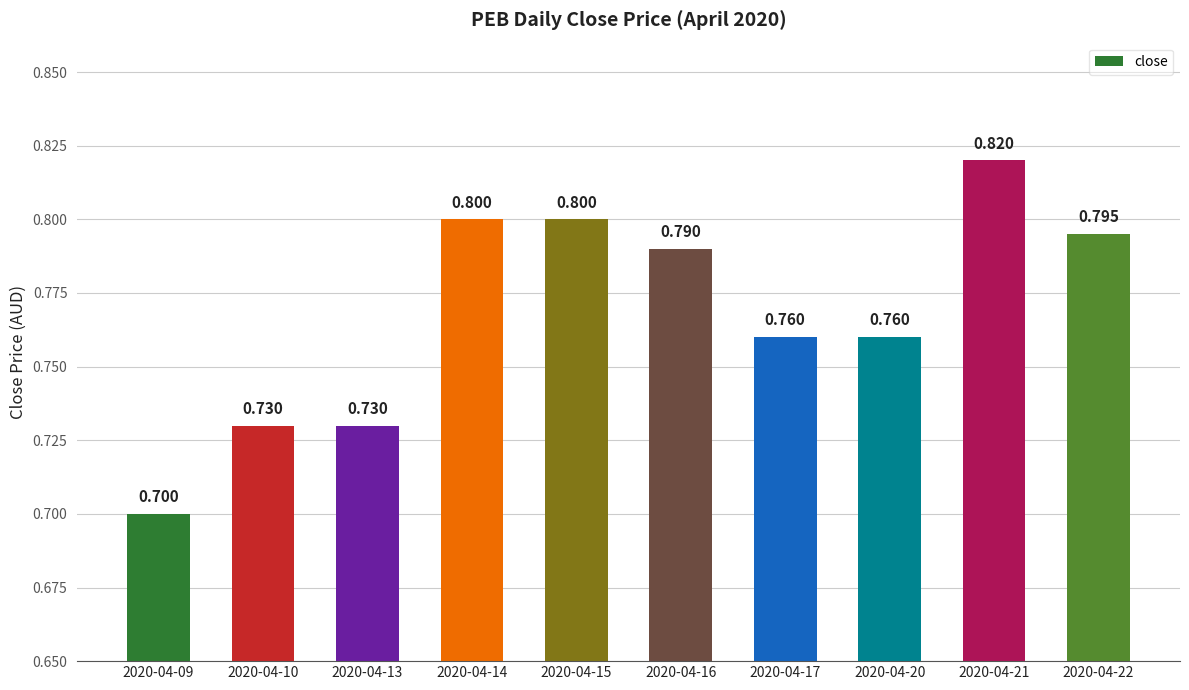

What is the value of the 7th bar from the left?

0.8